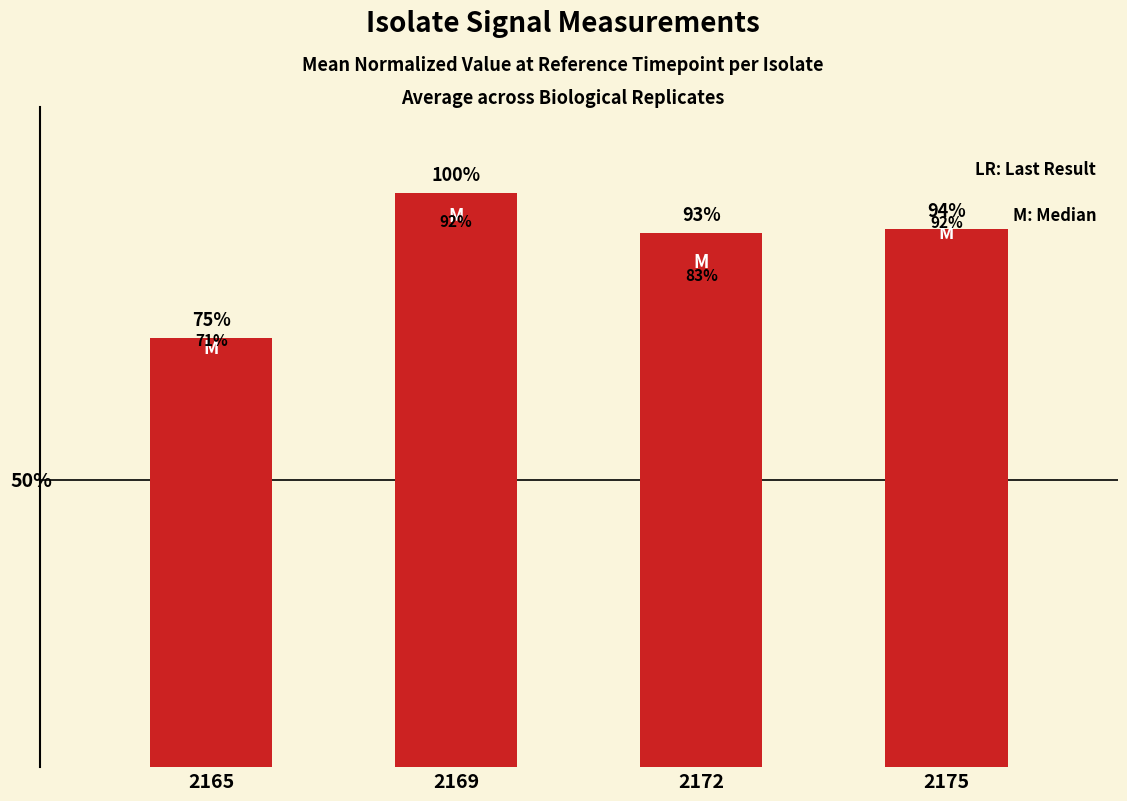

Which category has the lowest value across all series?

2165